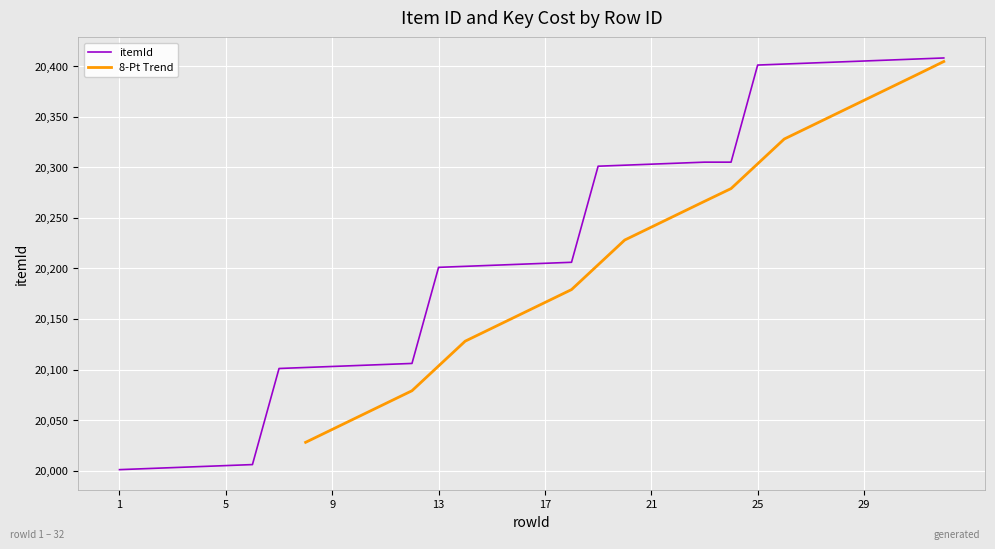

True or false: the data has more than 1 interior local peaks.

False